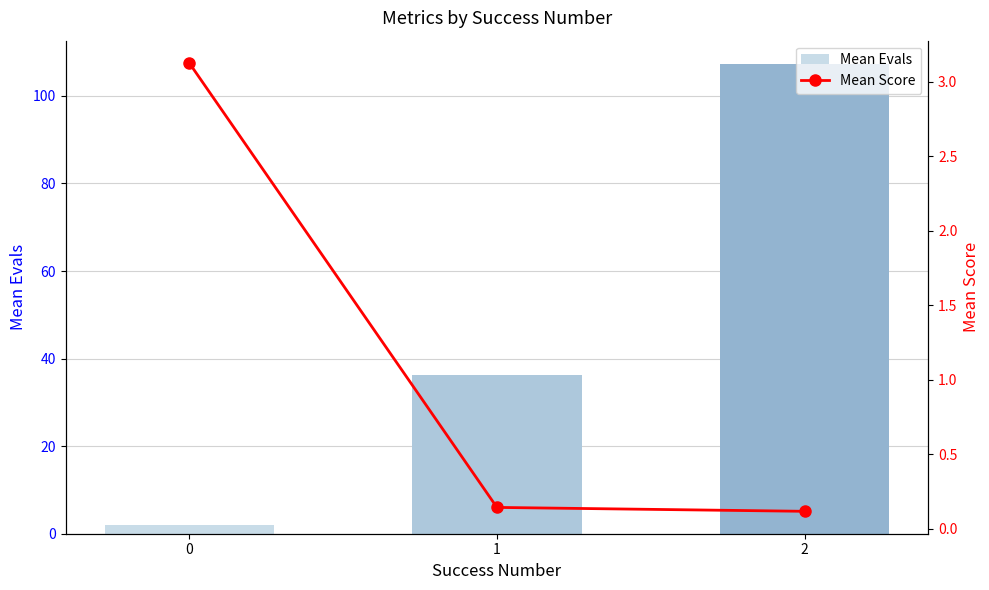

List the labels in order of Mean Evals value, largest first.

2, 1, 0